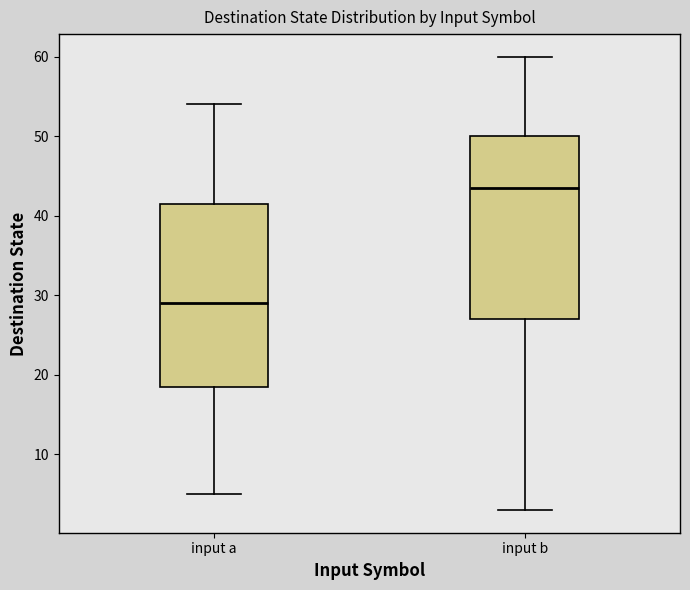

Which box's median line is the lowest?

input a